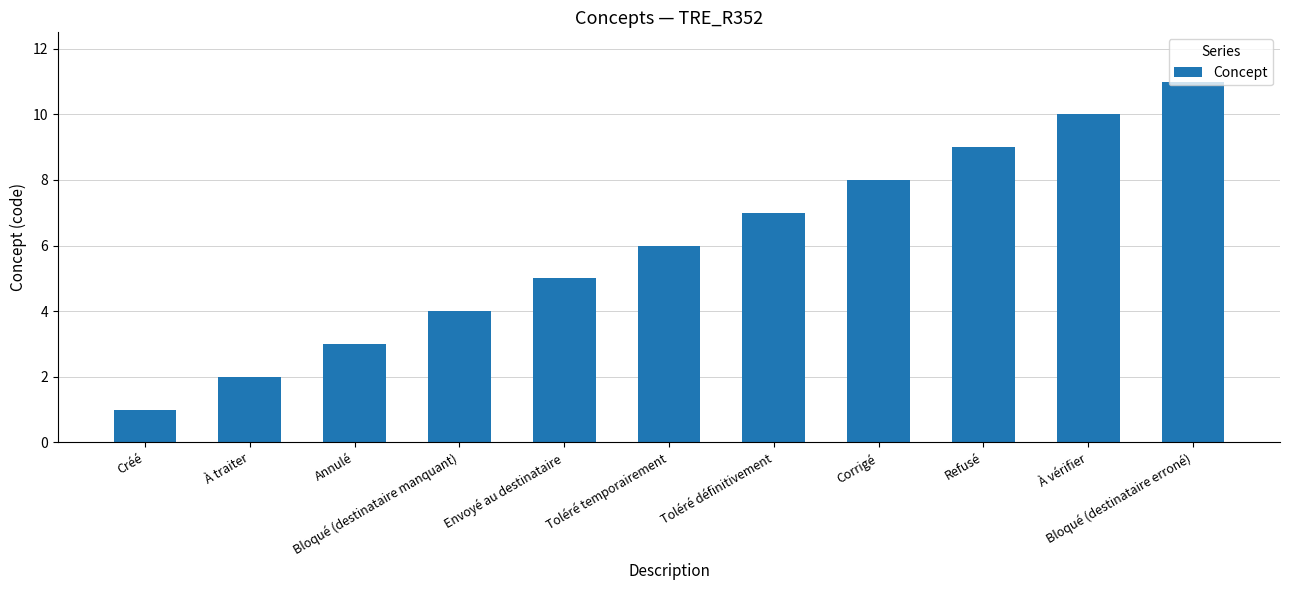

Reading left to right, transcribe all the data shown in this chart.

Créé=1	À traiter=2	Annulé=3	Bloqué (destinataire manquant)=4	Envoyé au destinataire=5	Toléré temporairement=6	Toléré définitivement=7	Corrigé=8	Refusé=9	À vérifier=10	Bloqué (destinataire erroné)=11